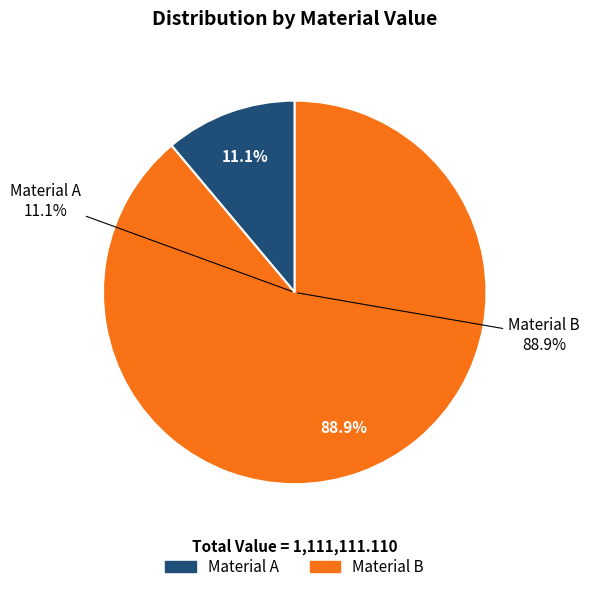

What percentage do Material B and Material A together represent?

100.0%